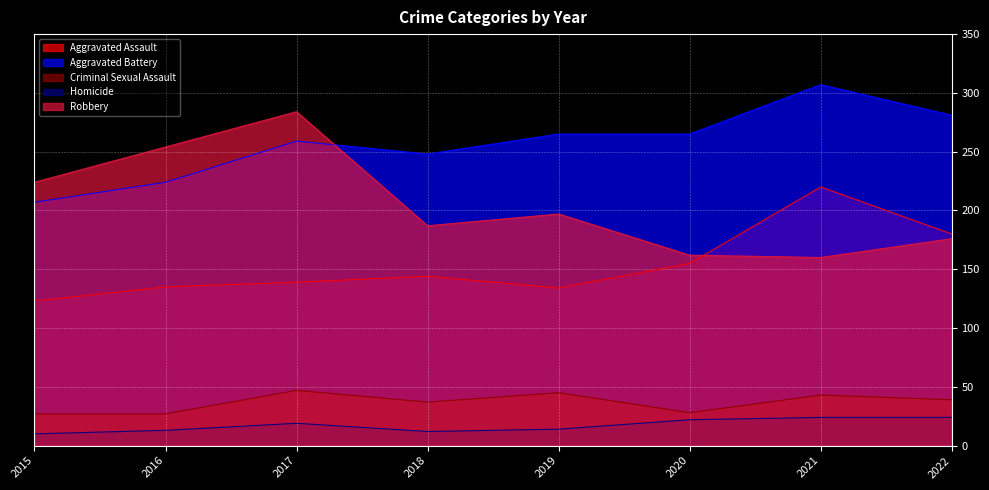

Is it true that Aggravated Battery equals 248 at 2018?

True